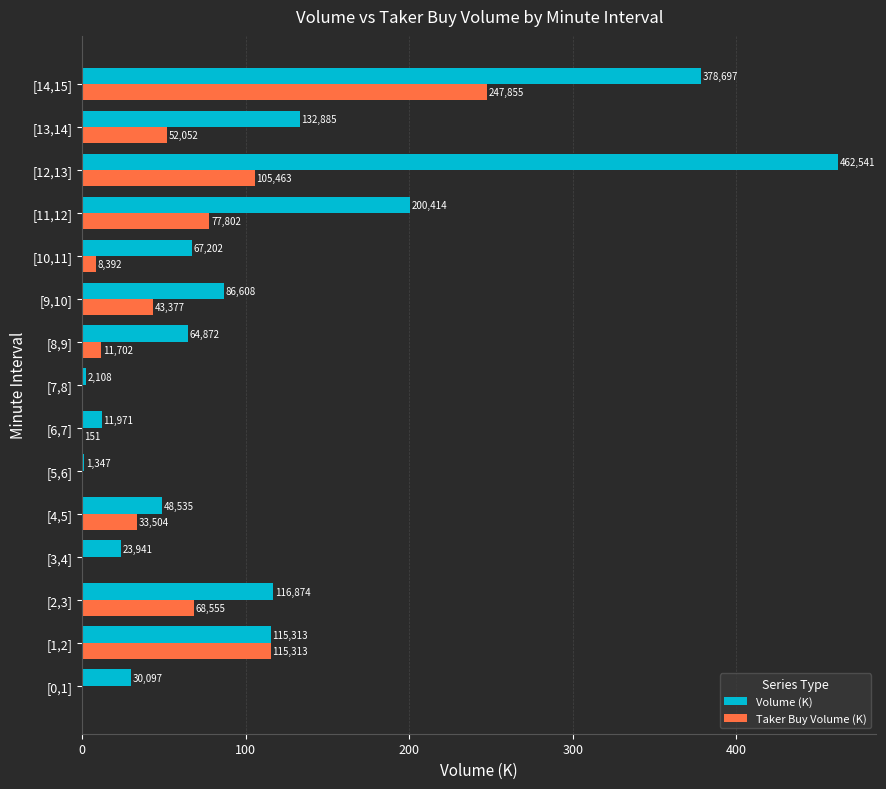

What is the maximum value shown in the chart?

462.5